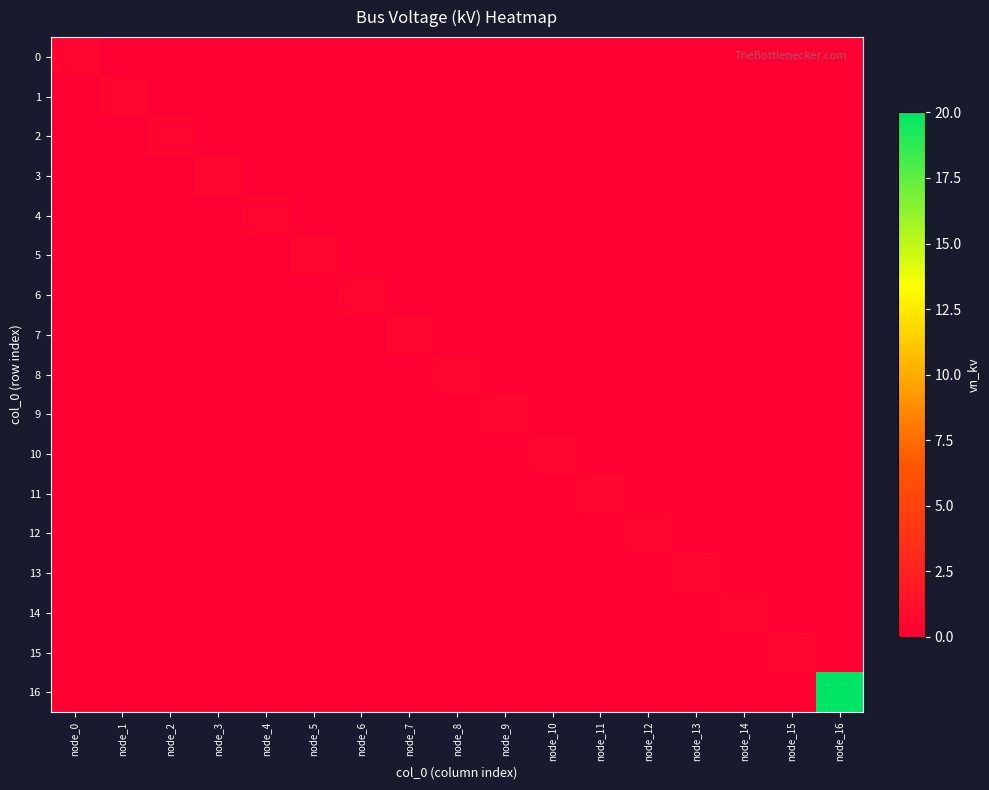

How many data points does each series have?

17